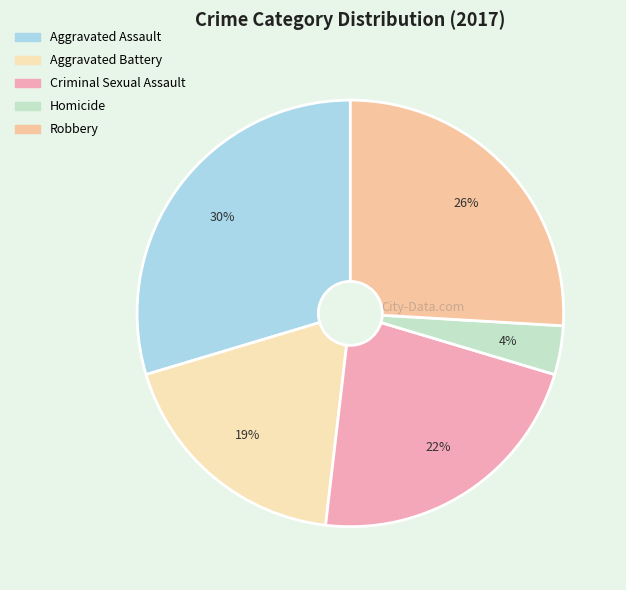

Which has a higher value, Homicide or Criminal Sexual Assault?

Criminal Sexual Assault